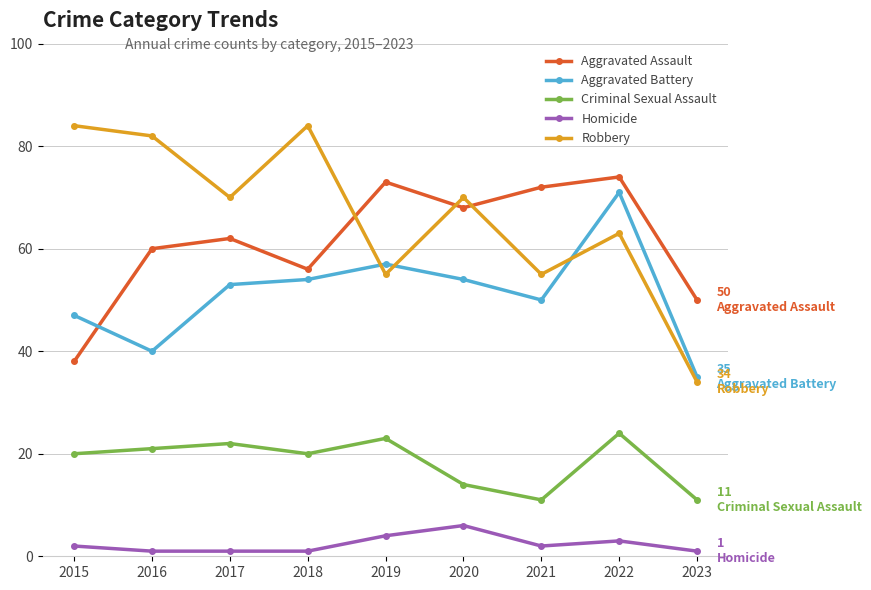

Reading left to right, extract all data points from this chart.

Aggravated Assault: 38	60	62	56	73	68	72	74	50
Aggravated Battery: 47	40	53	54	57	54	50	71	35
Criminal Sexual Assault: 20	21	22	20	23	14	11	24	11
Homicide: 2	1	1	1	4	6	2	3	1
Robbery: 84	82	70	84	55	70	55	63	34